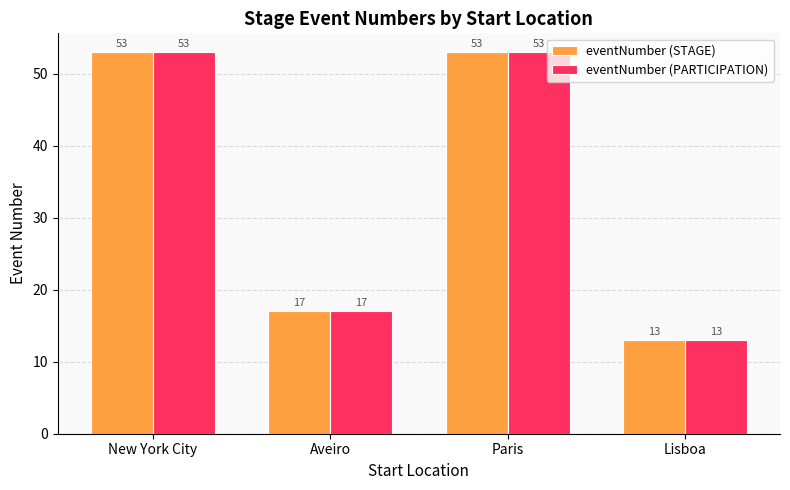

Reading right to left, what are all the values shown in this chart?

eventNumber (STAGE): 13	53	17	53
eventNumber (PARTICIPATION): 13	53	17	53